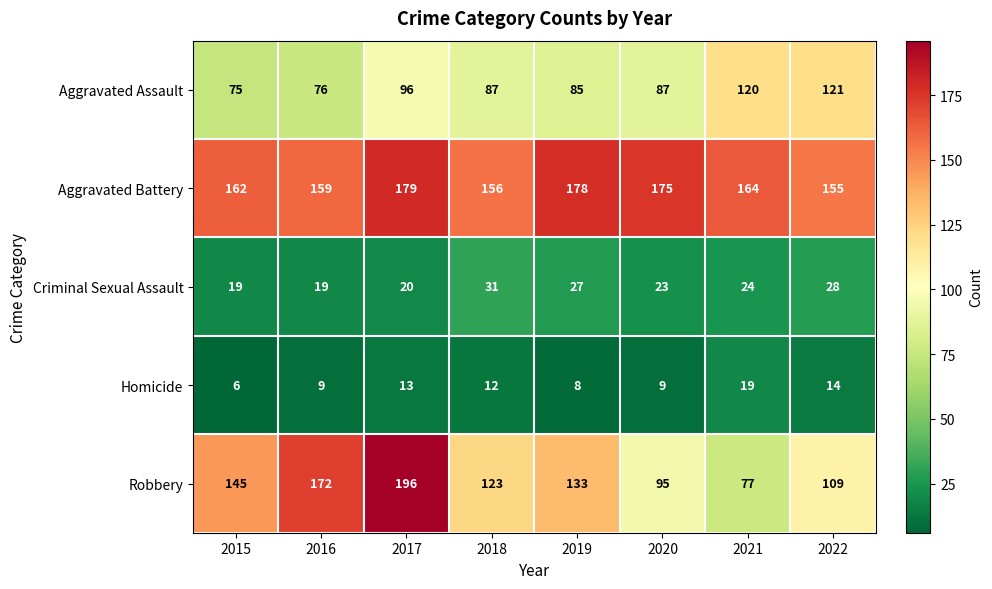

At which label is Robbery closest to 136?

2019